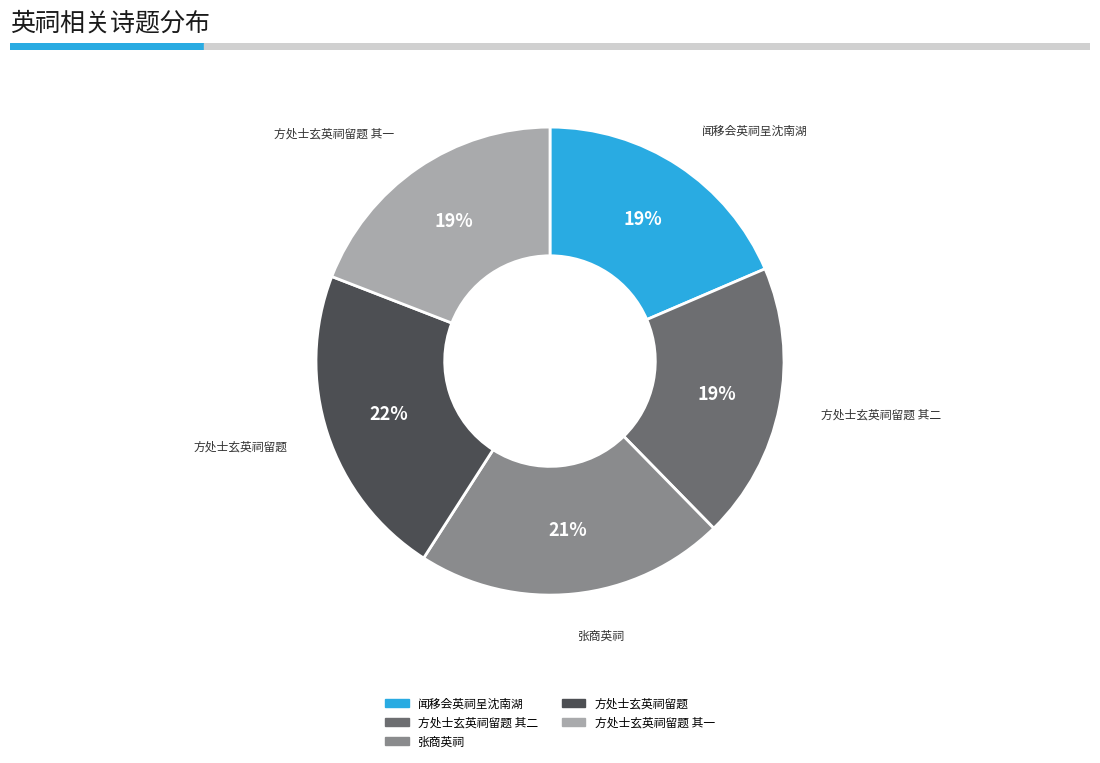

To the nearest percent, what is the difference between the largest and smallest slice percentages?

3%